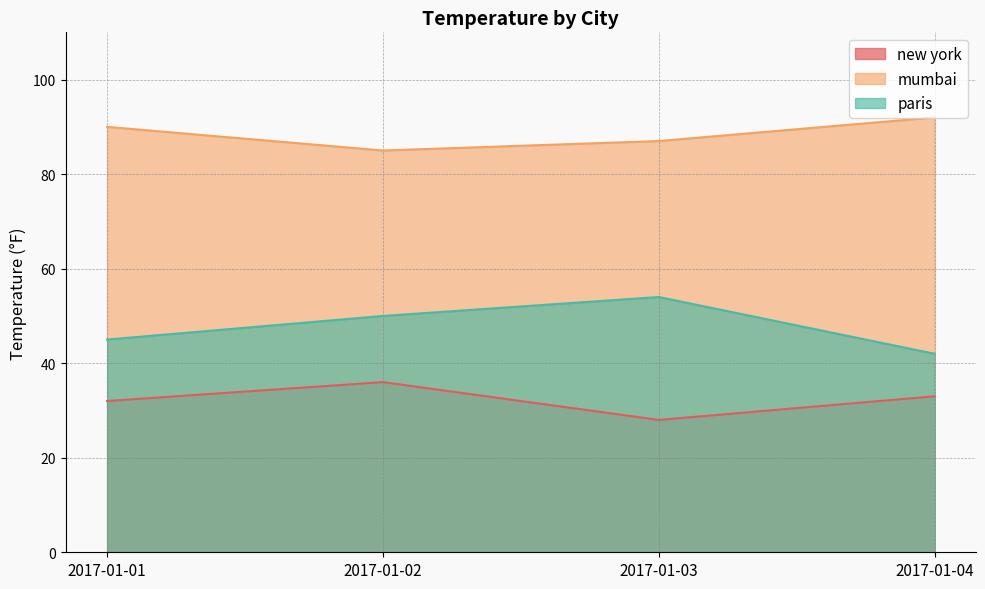

What is the value of the paris point at the 3rd from the left?

54